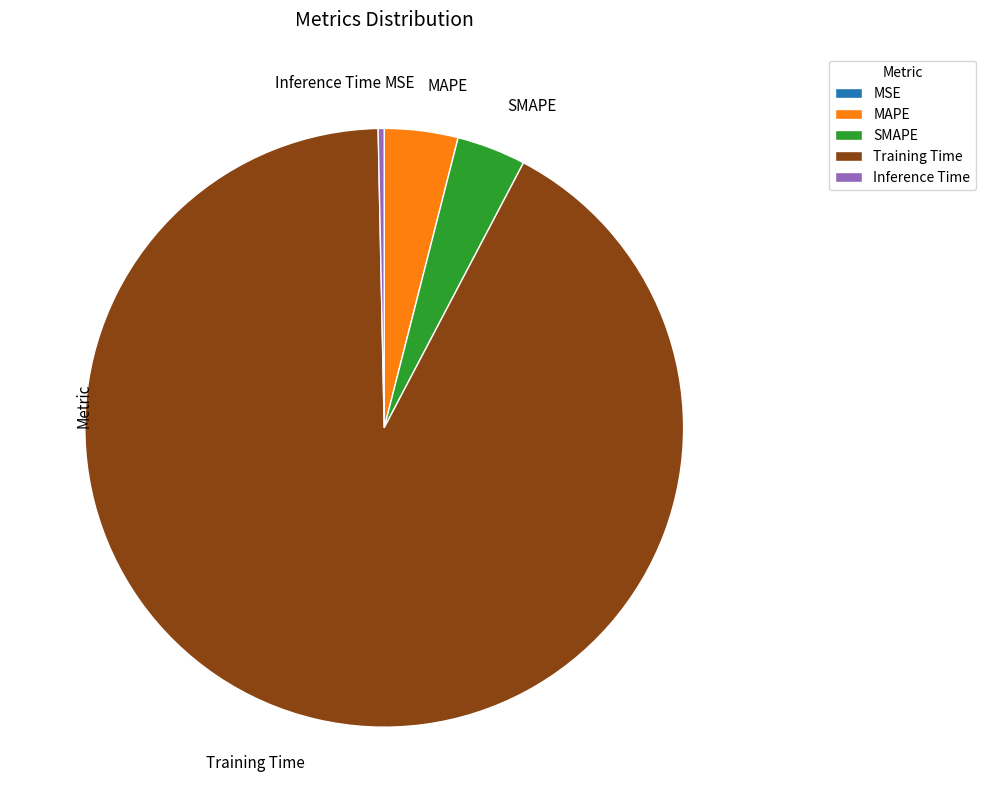

Which slice represents more than half of the pie?

Training Time